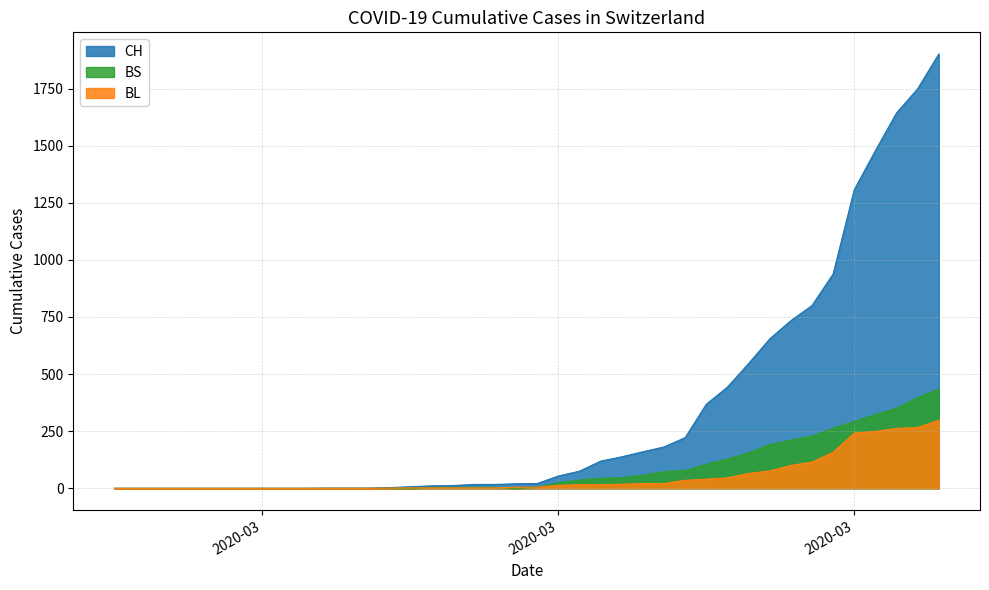

How many series are shown in this chart?

3